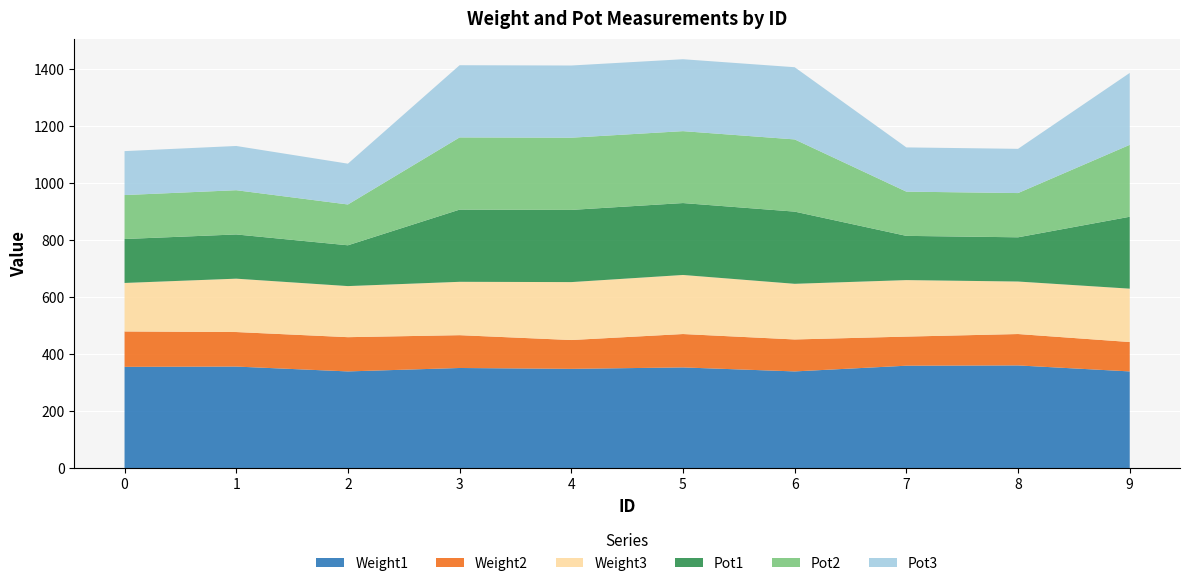

Reading right to left, what are all the values shown in this chart?

Weight1: 9=340	8=361	7=360	6=340	5=354	4=349	3=352	2=340	1=357	0=356
Weight2: 9=103	8=110	7=102	6=112	5=117	4=101	3=115	2=120	1=121	0=124
Weight3: 9=187	8=184	7=198	6=195	5=207	4=203	3=187	2=179	1=187	0=170
Pot1: 9=252	8=155	7=155	6=253	5=252	4=253	3=253	2=143	1=155	0=154
Pot2: 9=252	8=155	7=155	6=253	5=252	4=253	3=253	2=143	1=155	0=154
Pot3: 9=252	8=155	7=155	6=253	5=252	4=253	3=253	2=143	1=155	0=154